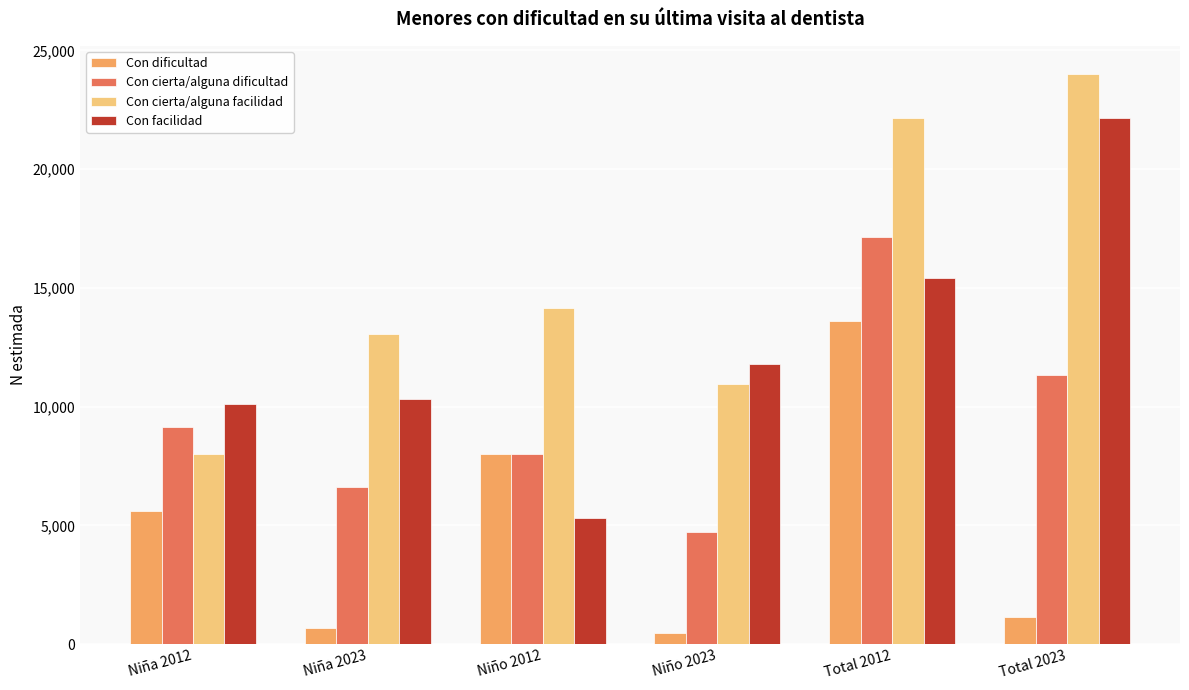

What is the average value of the Con facilidad series?

12525